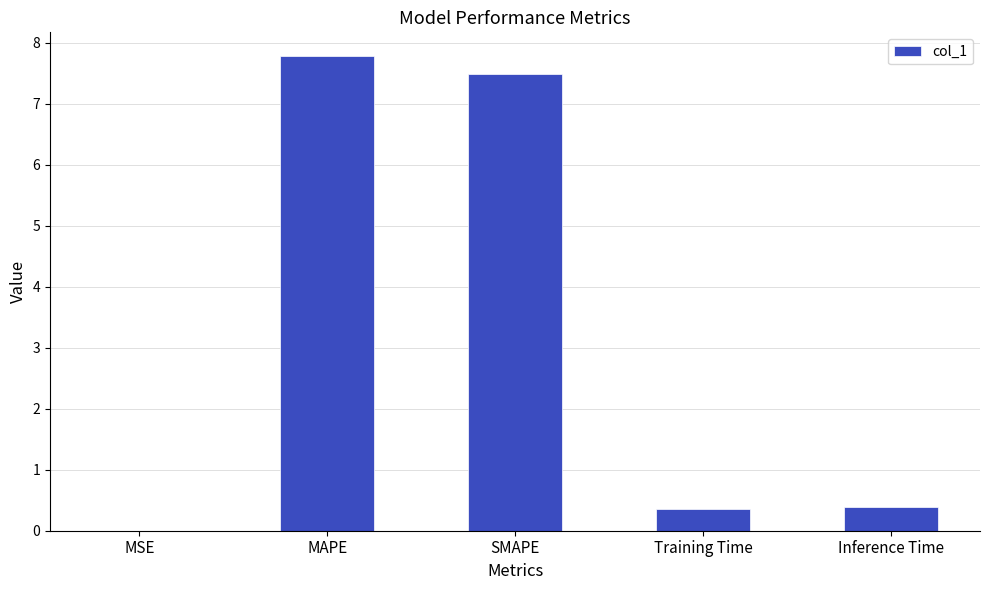

Between MAPE and MSE, which is larger?

MAPE